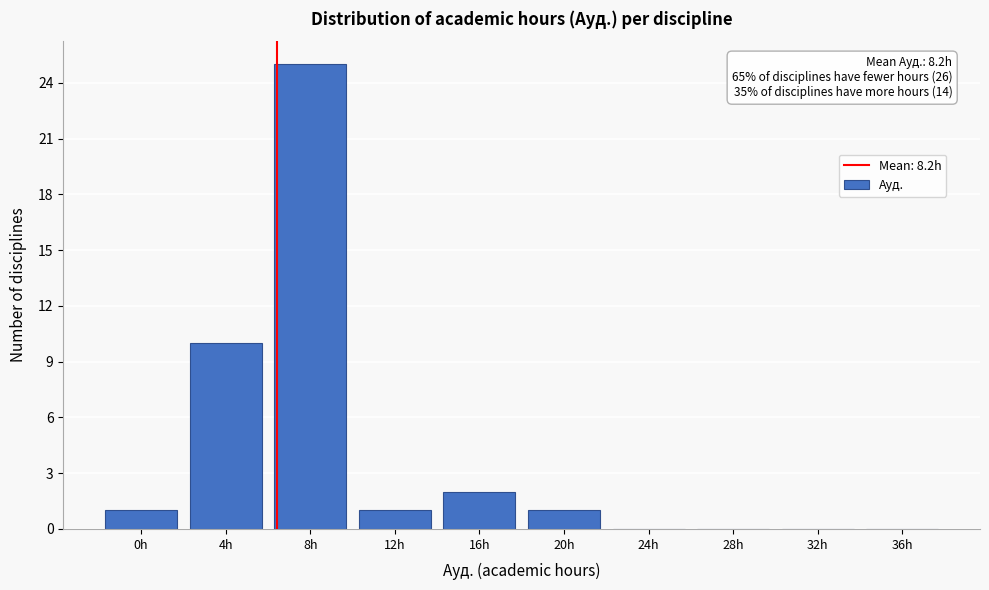

Reading left to right, transcribe all the data shown in this chart.

0h=1	4h=10	8h=25	12h=1	16h=2	20h=1	24h=0	28h=0	32h=0	36h=0